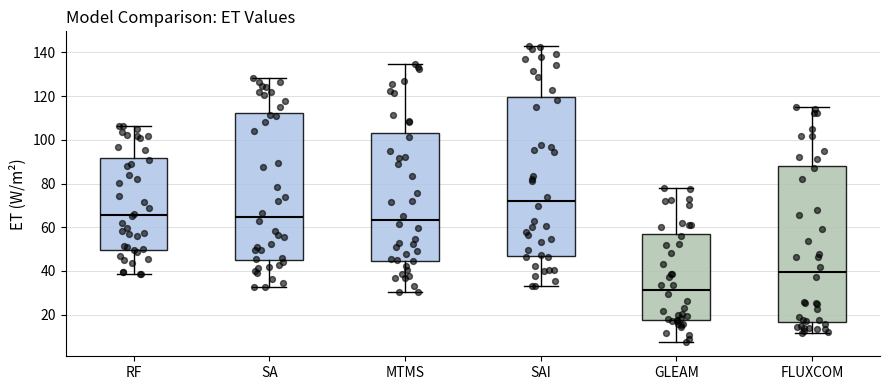

Which box's median line is the lowest?

GLEAM